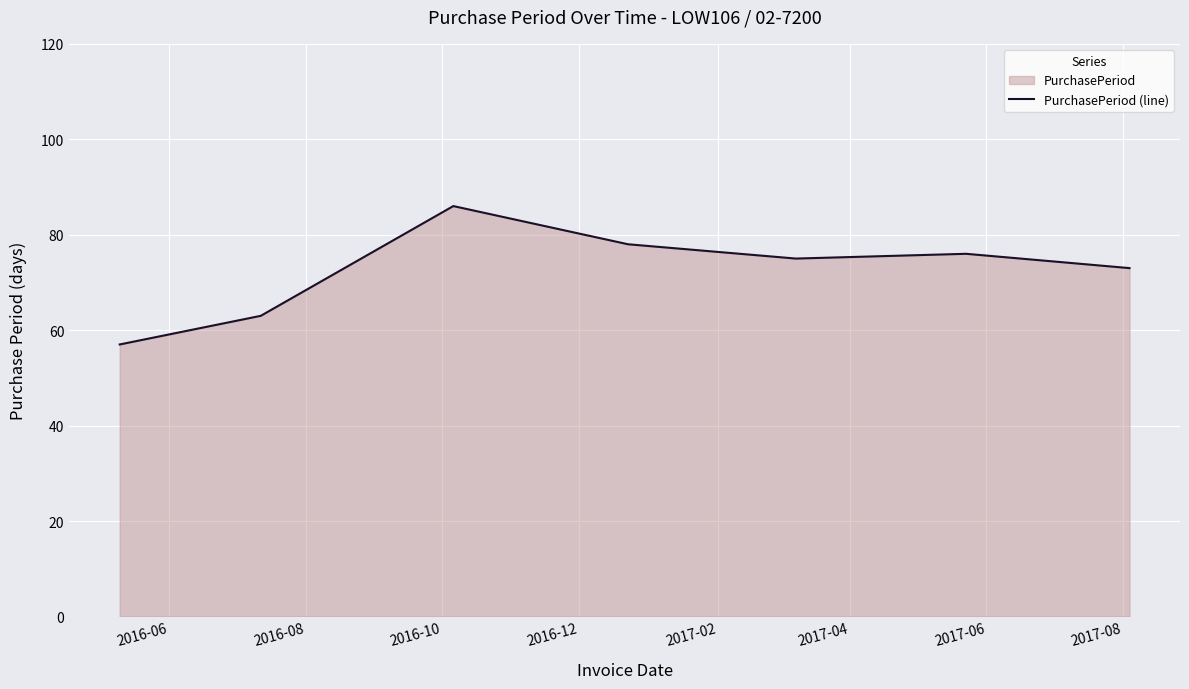

How many distinct data groups are displayed?

1